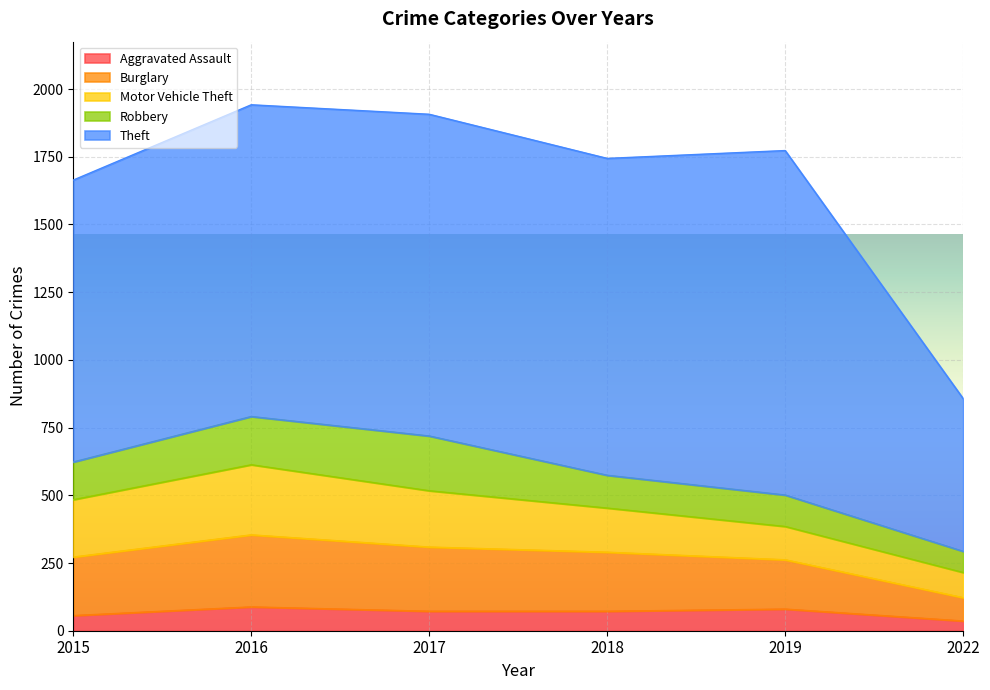

True or false: Robbery and Aggravated Assault intersect in this chart.

False